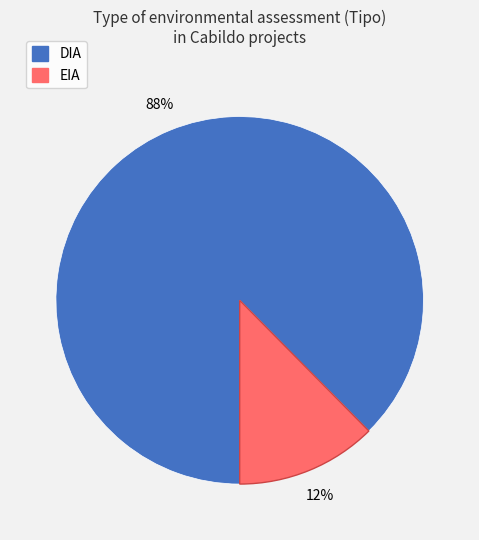

Do EIA and DIA together represent more than half of the pie?

Yes